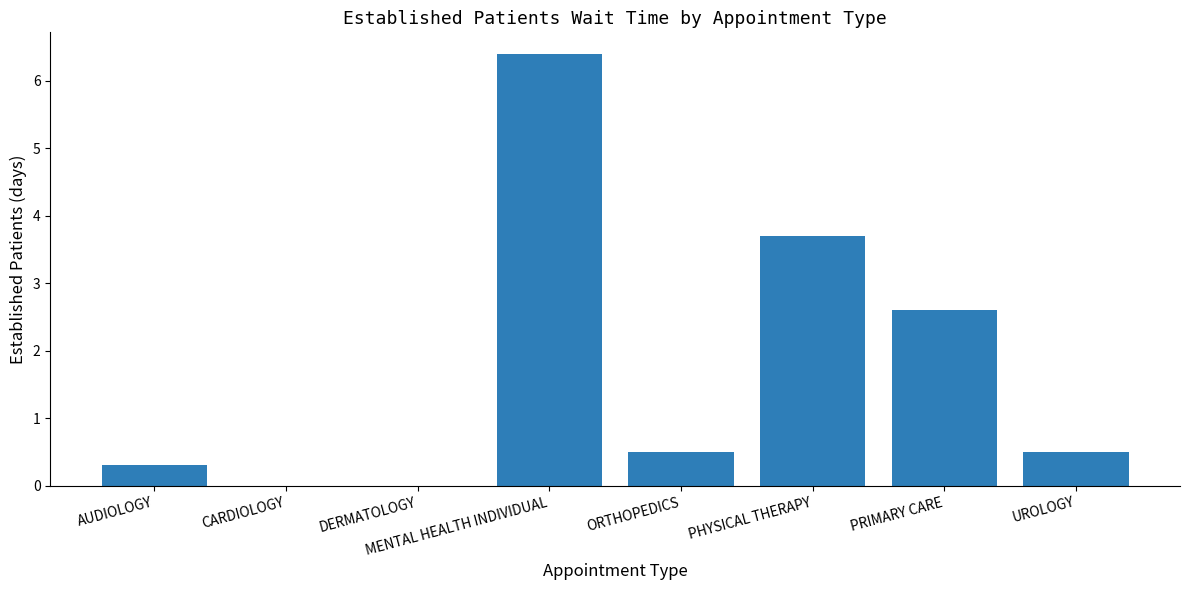

Reading left to right, transcribe all the data shown in this chart.

AUDIOLOGY=0.3	CARDIOLOGY=0.0	DERMATOLOGY=0.0	MENTAL HEALTH INDIVIDUAL=6.4	ORTHOPEDICS=0.5	PHYSICAL THERAPY=3.7	PRIMARY CARE=2.6	UROLOGY=0.5